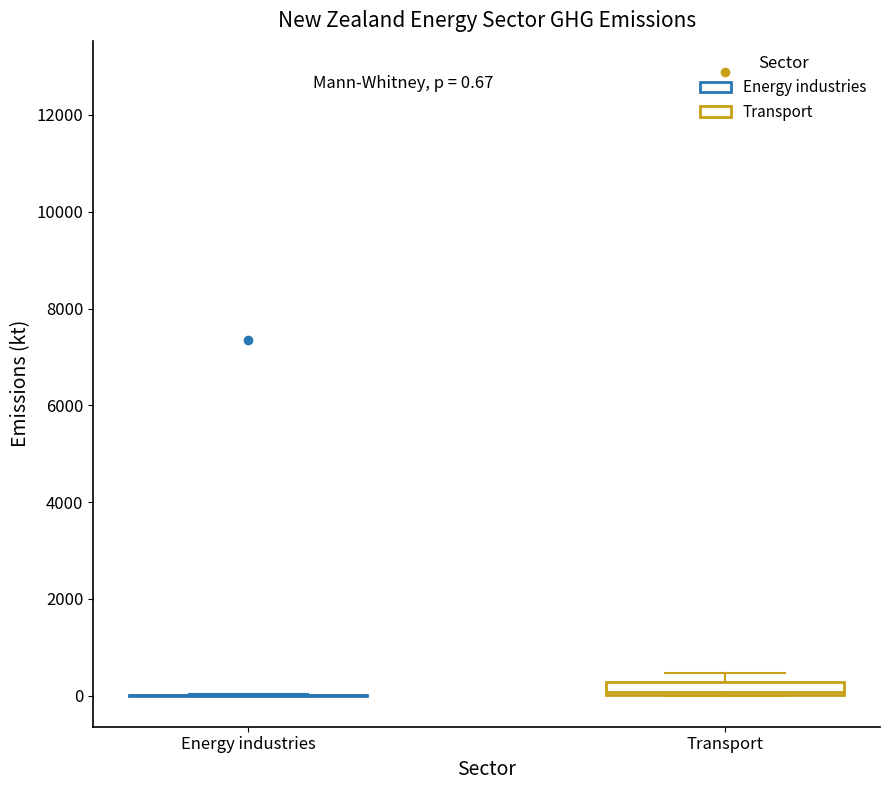

Which box is the tallest, from its lower edge to its upper edge?

Transport